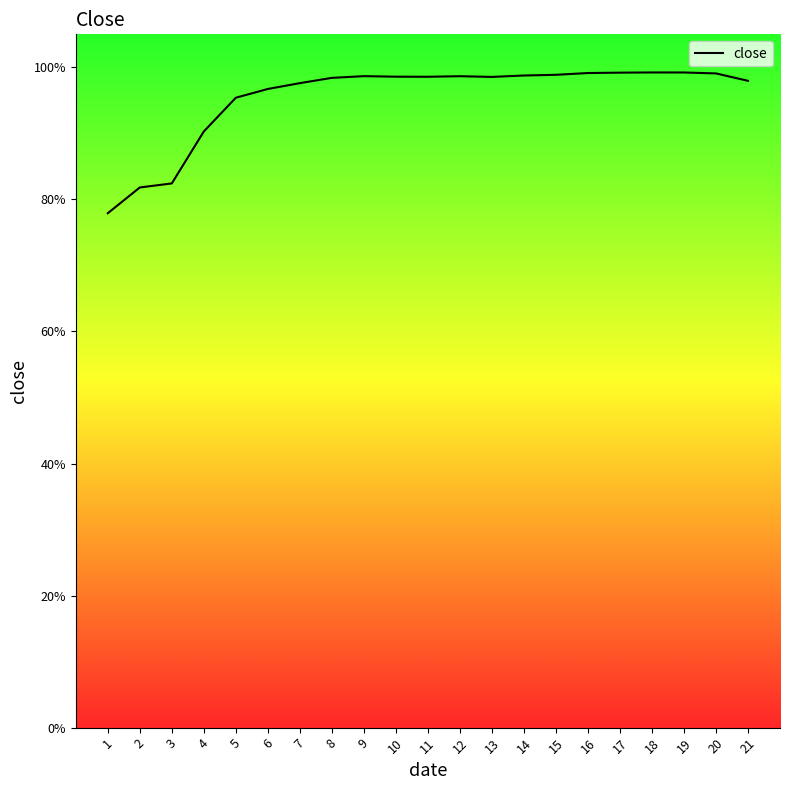

Does the chart display data point markers on the line(s)?

No